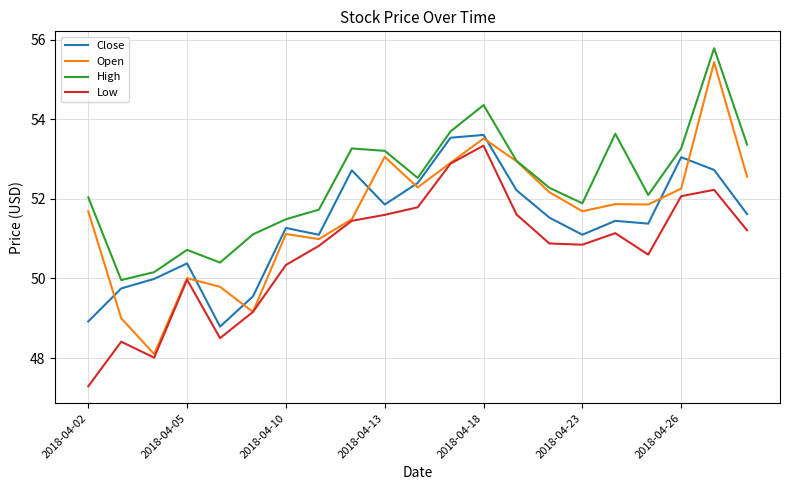

Which series has the largest total across all categories?

High